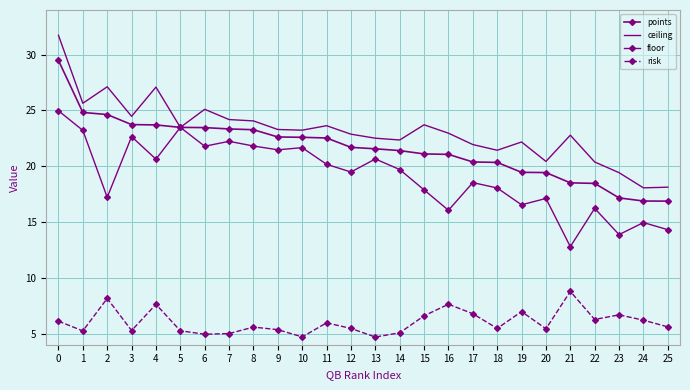

How many data points does each series have?

26